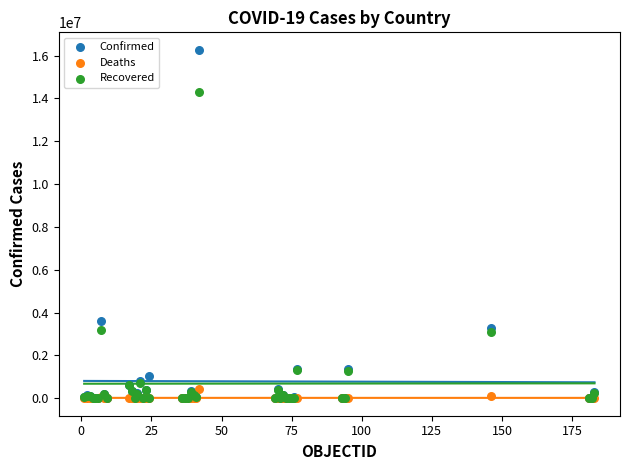

Across all series, what Y value is closest to 8137347?

3622135